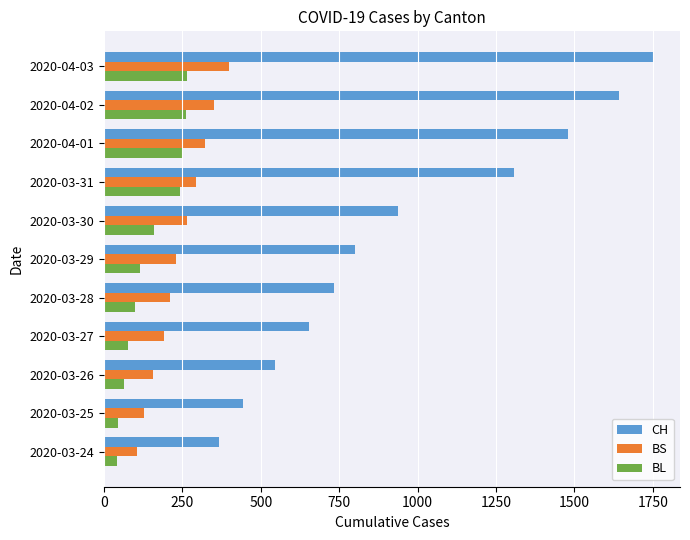

What is the sum of the BS values at 2020-03-26 and 2020-03-31?

447